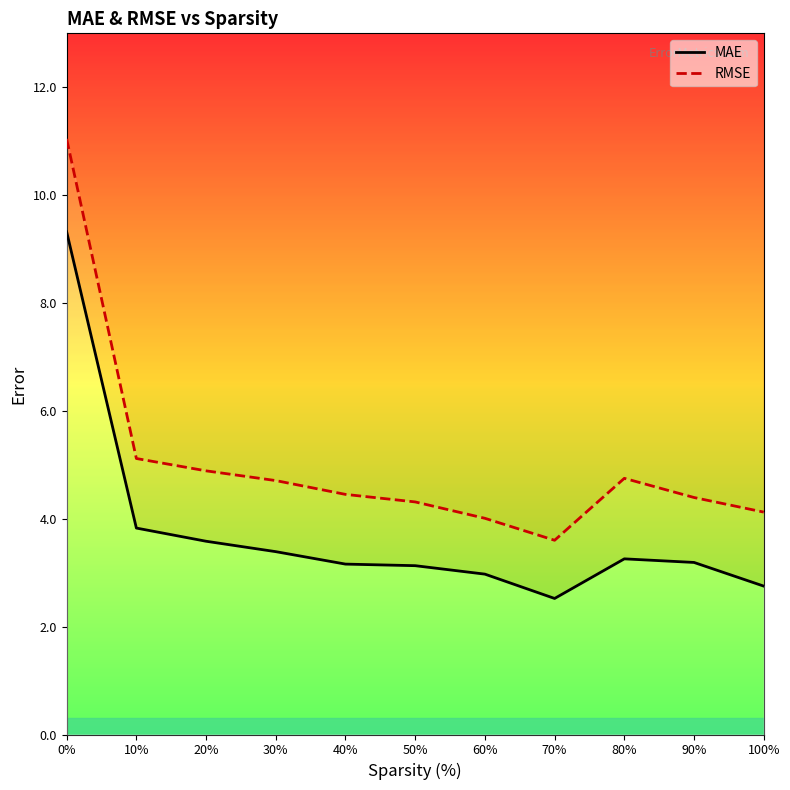

Does the chart display data point markers on the line(s)?

No